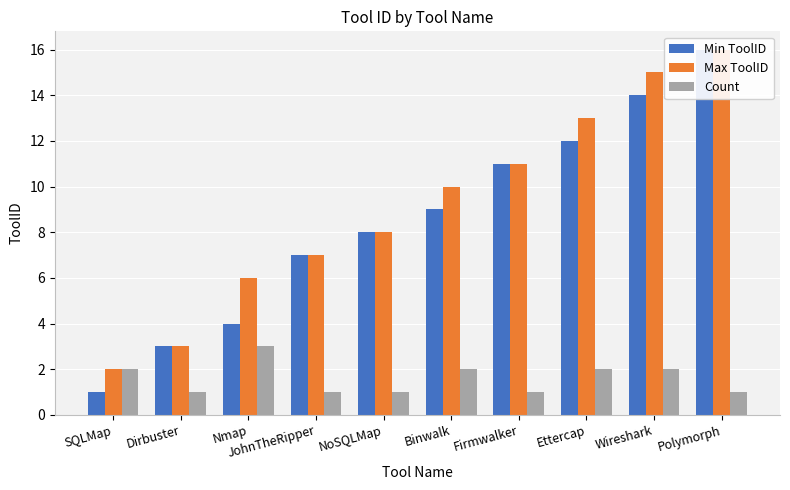

What is the total value across all series at Polymorph?

33